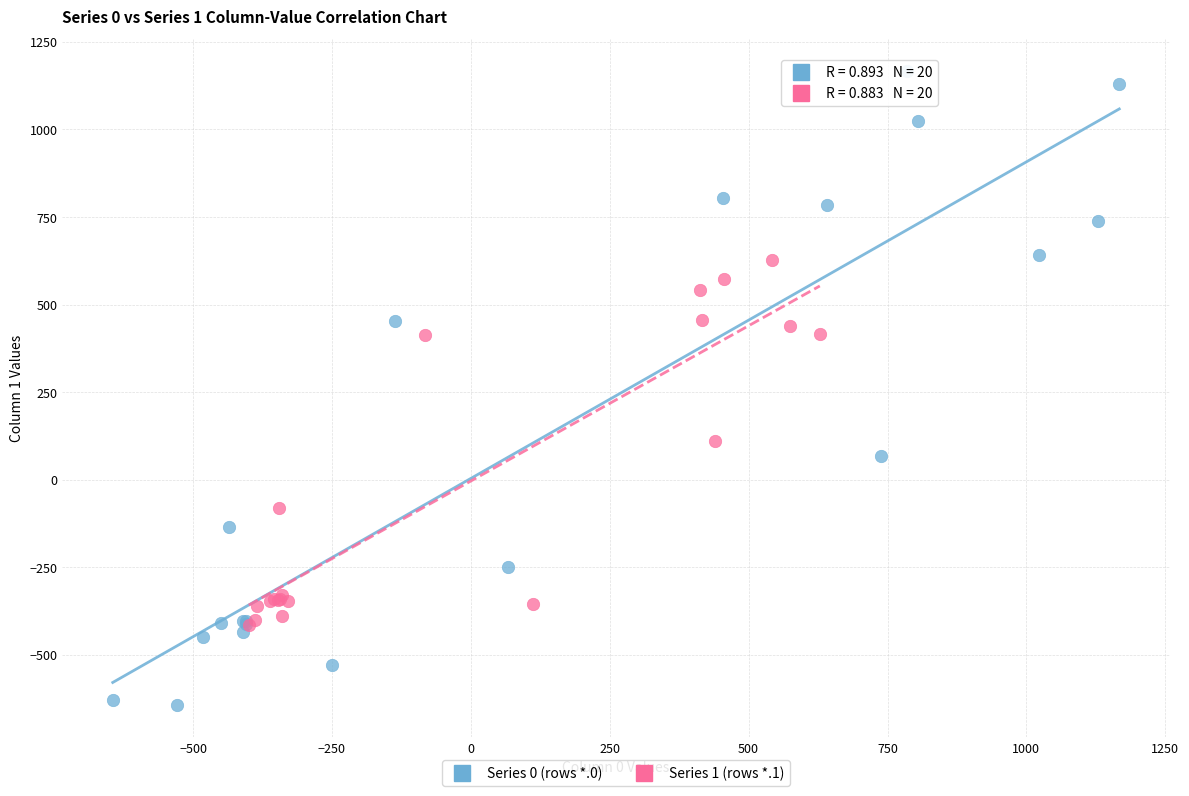

Which series contains the highest Y value?

Series 0 (rows *.0)